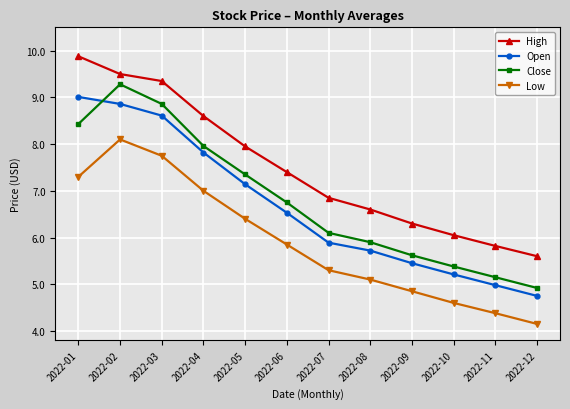

Which category has the highest value in the Close series?

2022-02